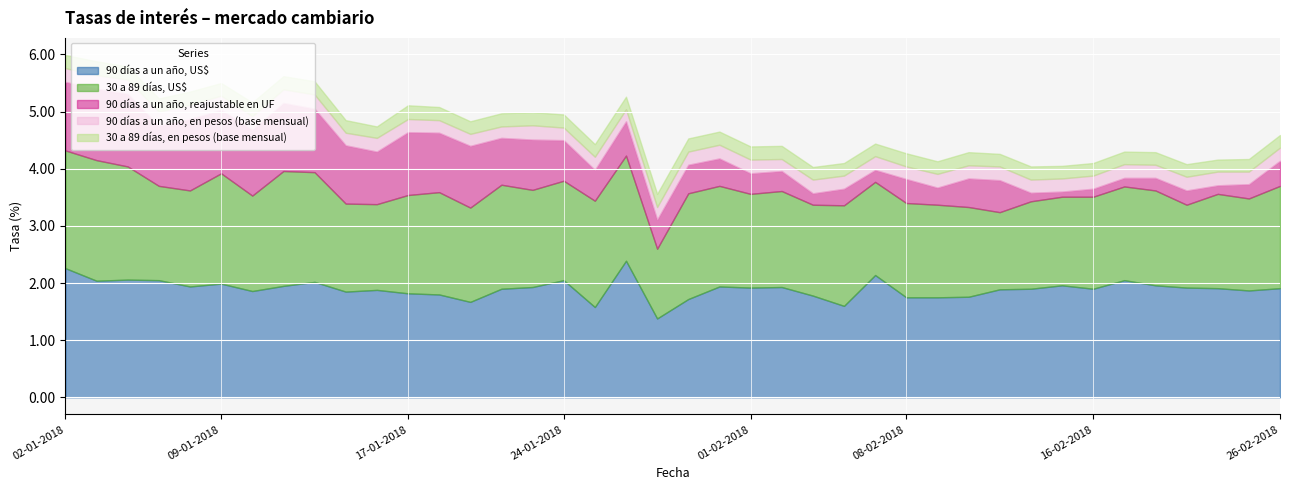

Reading right to left, list all the values displayed in this chart.

90 días a un año, US$: 26-02-2018=1.9	23-02-2018=1.9	22-02-2018=1.9	21-02-2018=1.9	20-02-2018=2.0	19-02-2018=2.0	16-02-2018=1.9	15-02-2018=2.0	14-02-2018=1.9	13-02-2018=1.9	12-02-2018=1.8	09-02-2018=1.8	08-02-2018=1.8	07-02-2018=2.1	06-02-2018=1.6	05-02-2018=1.8	02-02-2018=1.9	01-02-2018=1.9	31-01-2018=1.9	30-01-2018=1.7	29-01-2018=1.4	26-01-2018=2.4	25-01-2018=1.6	24-01-2018=2.0	23-01-2018=1.9	22-01-2018=1.9	19-01-2018=1.7	18-01-2018=1.8	17-01-2018=1.8	16-01-2018=1.9	15-01-2018=1.9	12-01-2018=2.0	11-01-2018=1.9	10-01-2018=1.9	09-01-2018=2.0	08-01-2018=1.9	05-01-2018=2.0	04-01-2018=2.1	03-01-2018=2.0	02-01-2018=2.3
30 a 89 días, US$: 26-02-2018=1.8	23-02-2018=1.6	22-02-2018=1.6	21-02-2018=1.4	20-02-2018=1.7	19-02-2018=1.6	16-02-2018=1.6	15-02-2018=1.6	14-02-2018=1.5	13-02-2018=1.4	12-02-2018=1.6	09-02-2018=1.6	08-02-2018=1.6	07-02-2018=1.6	06-02-2018=1.8	05-02-2018=1.6	02-02-2018=1.7	01-02-2018=1.6	31-01-2018=1.8	30-01-2018=1.9	29-01-2018=1.2	26-01-2018=1.8	25-01-2018=1.9	24-01-2018=1.7	23-01-2018=1.7	22-01-2018=1.8	19-01-2018=1.6	18-01-2018=1.8	17-01-2018=1.7	16-01-2018=1.5	15-01-2018=1.5	12-01-2018=1.9	11-01-2018=2.0	10-01-2018=1.7	09-01-2018=1.9	08-01-2018=1.7	05-01-2018=1.6	04-01-2018=2.0	03-01-2018=2.1	02-01-2018=2.1
90 días a un año, reajustable en UF: 26-02-2018=0.4	23-02-2018=0.2	22-02-2018=0.1	21-02-2018=0.2	20-02-2018=0.2	19-02-2018=0.1	16-02-2018=0.1	15-02-2018=0.1	14-02-2018=0.1	13-02-2018=0.6	12-02-2018=0.5	09-02-2018=0.3	08-02-2018=0.4	07-02-2018=0.2	06-02-2018=0.3	05-02-2018=0.2	02-02-2018=0.3	01-02-2018=0.4	31-01-2018=0.5	30-01-2018=0.5	29-01-2018=0.5	26-01-2018=0.6	25-01-2018=0.5	24-01-2018=0.7	23-01-2018=0.9	22-01-2018=0.8	19-01-2018=1.1	18-01-2018=1.0	17-01-2018=1.1	16-01-2018=0.9	15-01-2018=1.0	12-01-2018=1.1	11-01-2018=1.2	10-01-2018=1.1	09-01-2018=1.1	08-01-2018=1.2	05-01-2018=1.1	04-01-2018=1.3	03-01-2018=1.2	02-01-2018=1.2
90 días a un año, en pesos (base mensual): 26-02-2018=0.2	23-02-2018=0.2	22-02-2018=0.2	21-02-2018=0.2	20-02-2018=0.2	19-02-2018=0.2	16-02-2018=0.2	15-02-2018=0.2	14-02-2018=0.2	13-02-2018=0.2	12-02-2018=0.2	09-02-2018=0.2	08-02-2018=0.2	07-02-2018=0.2	06-02-2018=0.2	05-02-2018=0.2	02-02-2018=0.2	01-02-2018=0.2	31-01-2018=0.2	30-01-2018=0.2	29-01-2018=0.2	26-01-2018=0.2	25-01-2018=0.2	24-01-2018=0.2	23-01-2018=0.2	22-01-2018=0.2	19-01-2018=0.2	18-01-2018=0.2	17-01-2018=0.2	16-01-2018=0.2	15-01-2018=0.2	12-01-2018=0.2	11-01-2018=0.2	10-01-2018=0.2	09-01-2018=0.2	08-01-2018=0.2	05-01-2018=0.2	04-01-2018=0.2	03-01-2018=0.2	02-01-2018=0.2
30 a 89 días, en pesos (base mensual): 26-02-2018=0.2	23-02-2018=0.2	22-02-2018=0.2	21-02-2018=0.2	20-02-2018=0.2	19-02-2018=0.2	16-02-2018=0.2	15-02-2018=0.2	14-02-2018=0.2	13-02-2018=0.2	12-02-2018=0.2	09-02-2018=0.2	08-02-2018=0.2	07-02-2018=0.2	06-02-2018=0.2	05-02-2018=0.2	02-02-2018=0.2	01-02-2018=0.2	31-01-2018=0.2	30-01-2018=0.2	29-01-2018=0.2	26-01-2018=0.2	25-01-2018=0.2	24-01-2018=0.2	23-01-2018=0.2	22-01-2018=0.2	19-01-2018=0.2	18-01-2018=0.2	17-01-2018=0.2	16-01-2018=0.2	15-01-2018=0.2	12-01-2018=0.2	11-01-2018=0.2	10-01-2018=0.2	09-01-2018=0.2	08-01-2018=0.2	05-01-2018=0.2	04-01-2018=0.2	03-01-2018=0.2	02-01-2018=0.2